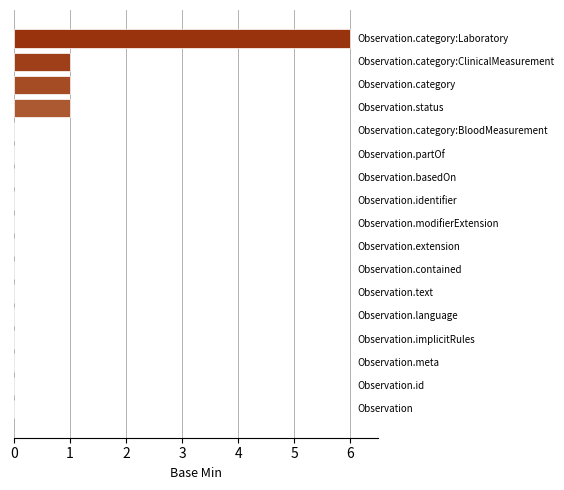

What is the sum of all values?

9